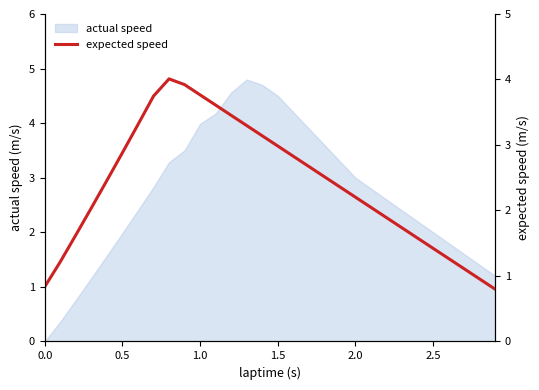

True or false: there are more than 2 points higher than both neighbors.

False